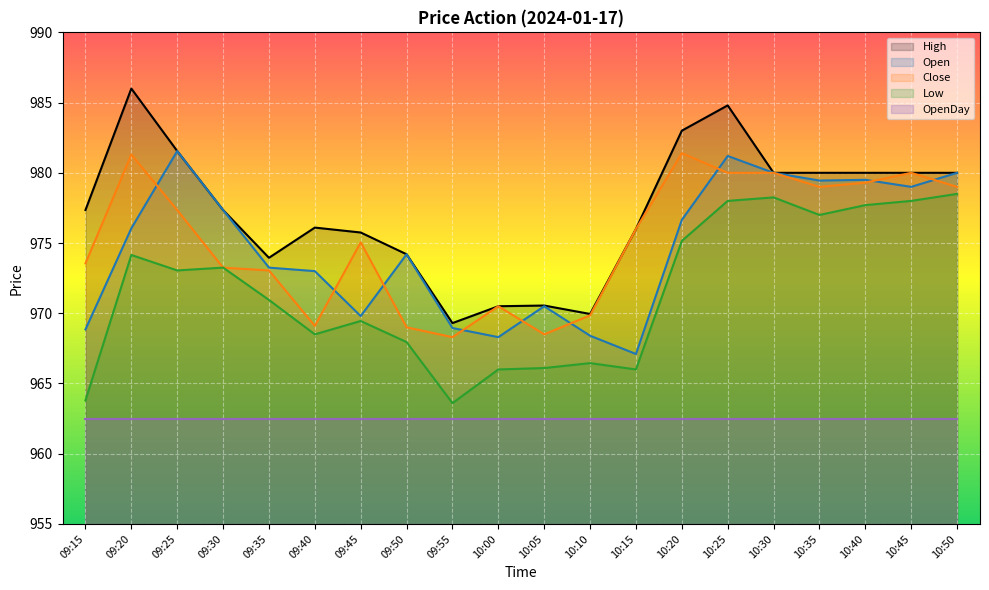

At how many categories does at least one series exceed 985?

1